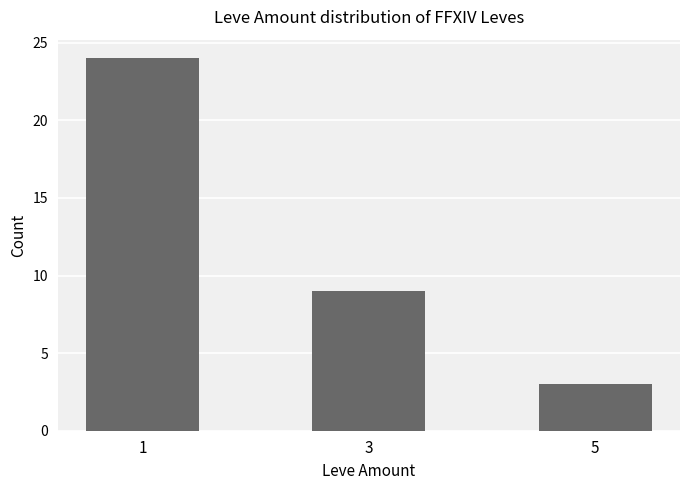

The chart shows a value of 3 at 5. True or false?

True